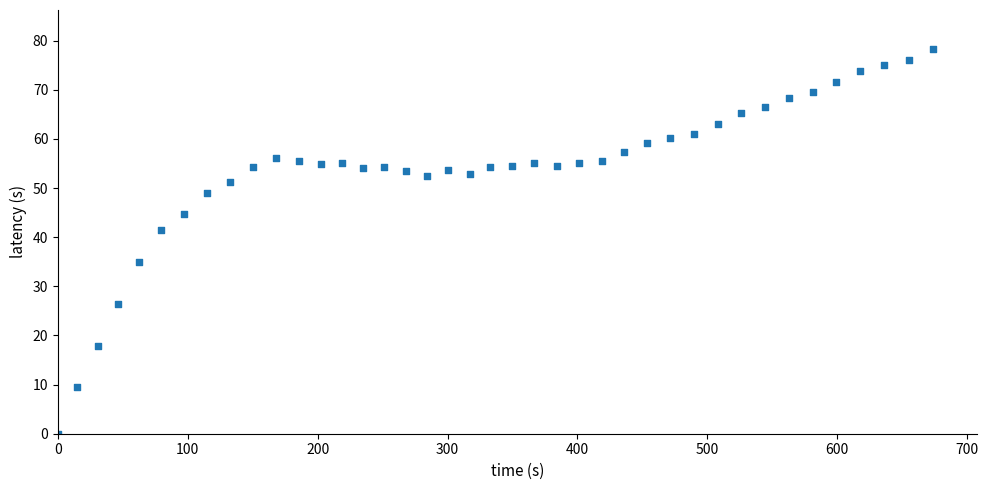

What is the range of X values (max minus min)?

674.0